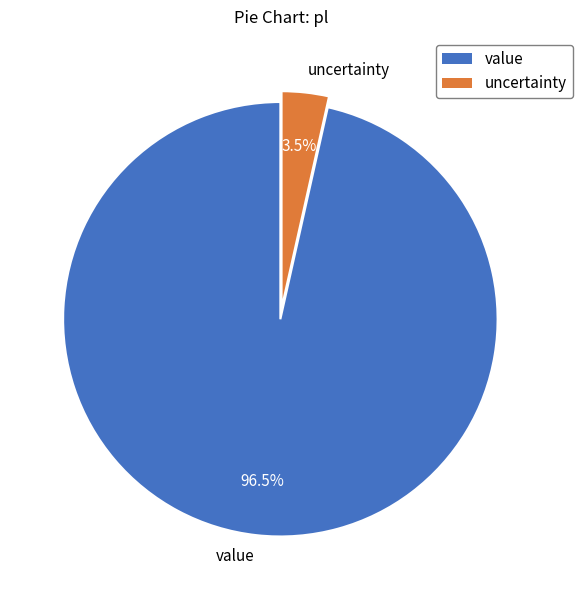

Combined, what portion of the pie is value and uncertainty?

100.0%